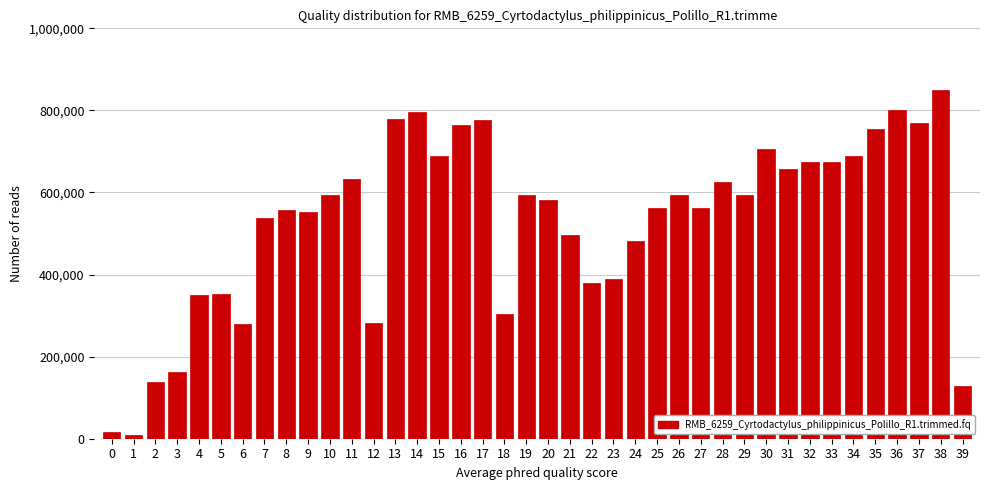

Approximately how many times larger is the value at 9 compared to 22?

1.5